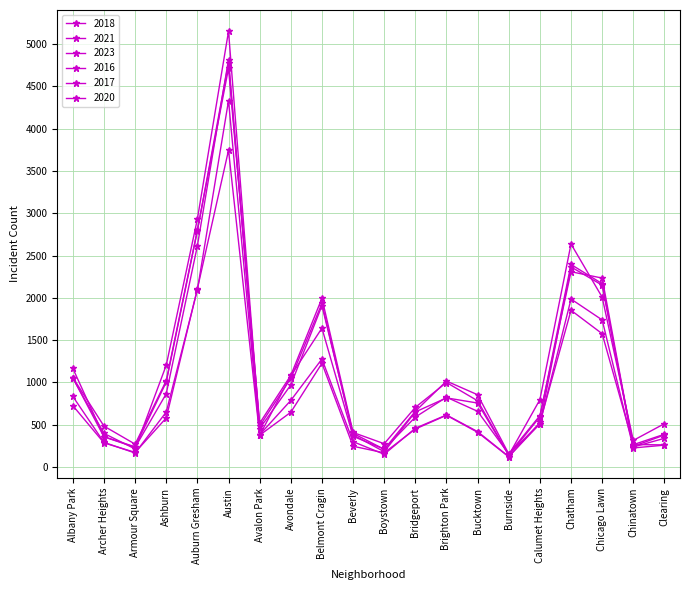

Is it true that 2016 equals 853 at Bucktown?

True